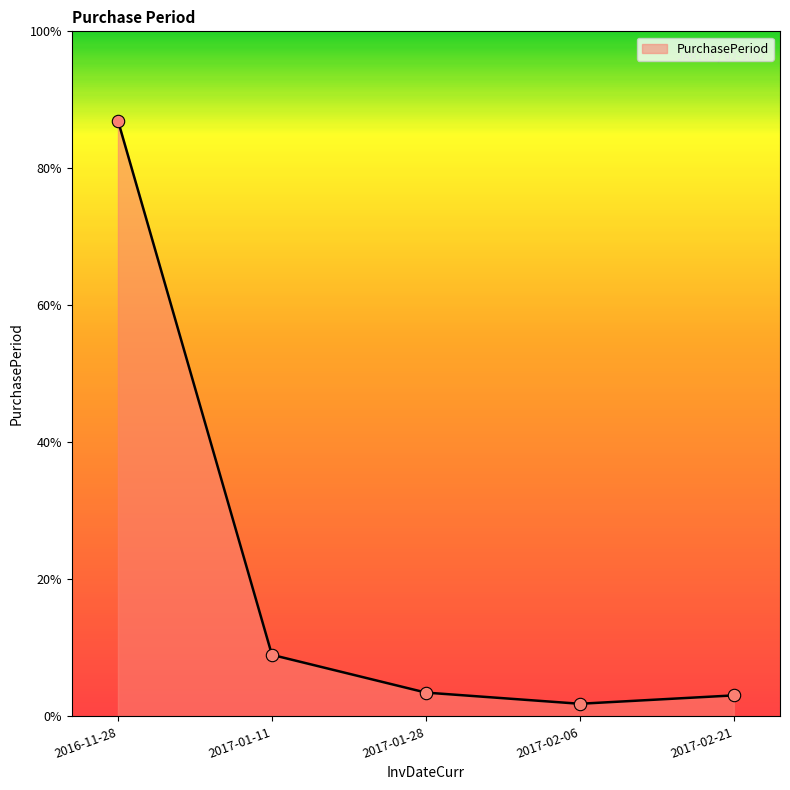

Approximately how many times larger is the value at 2017-02-06 compared to 2017-02-21?

0.6